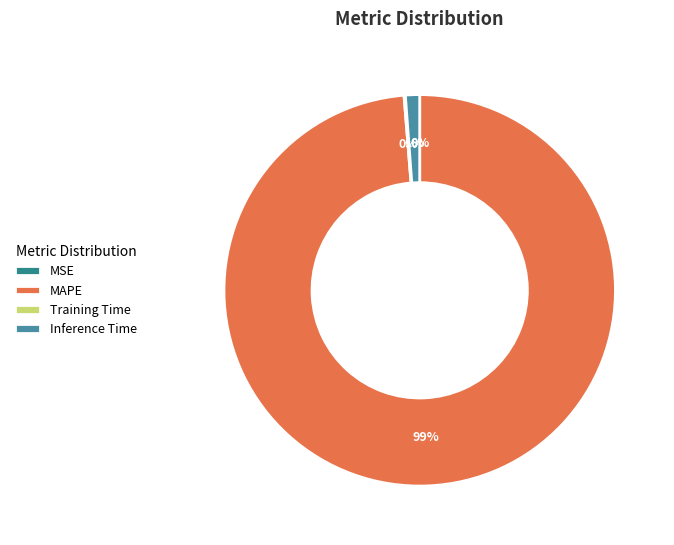

Count the number of slices in the pie.

4